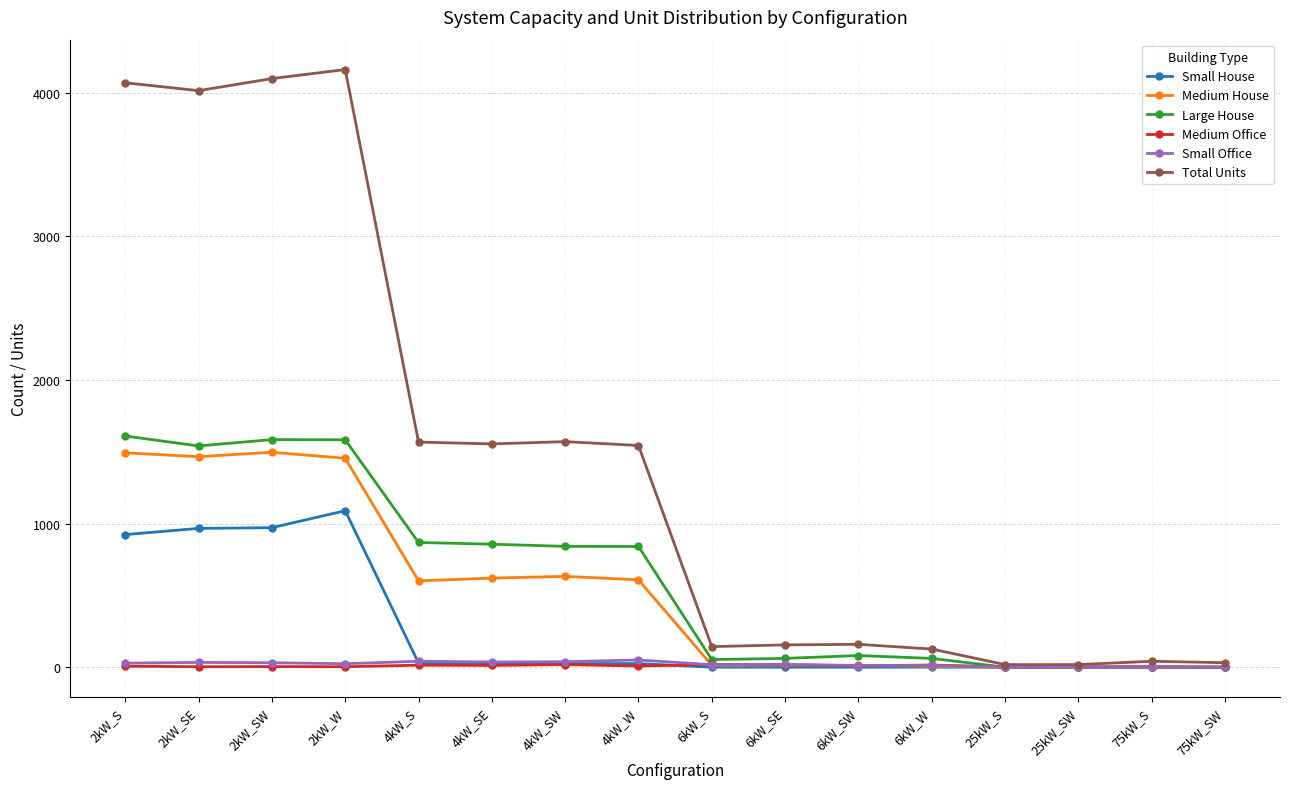

How many values in the Small House series are below 20?

8